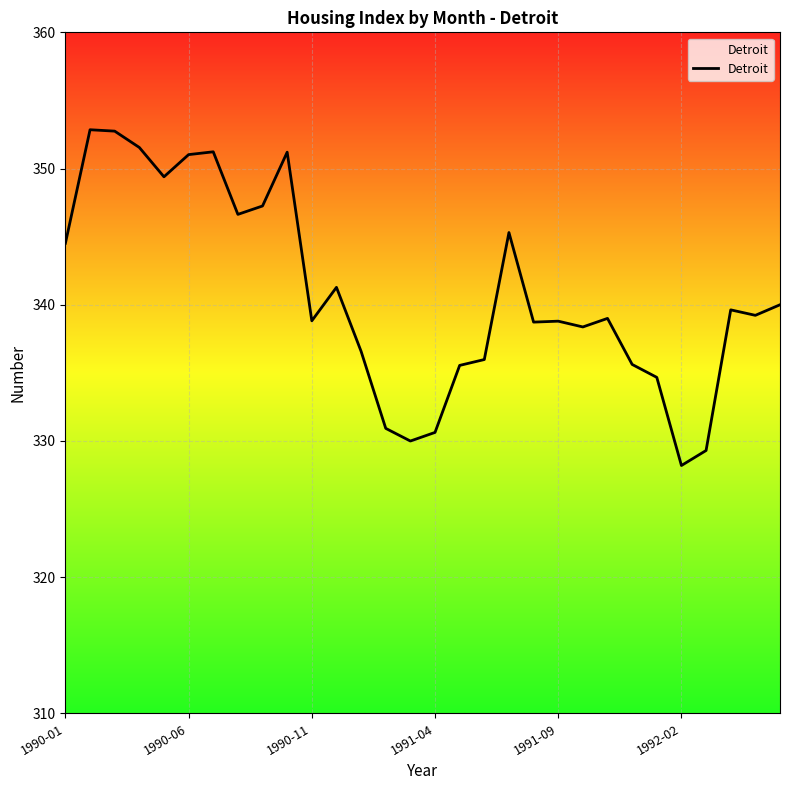

What is the greatest value displayed?

352.8